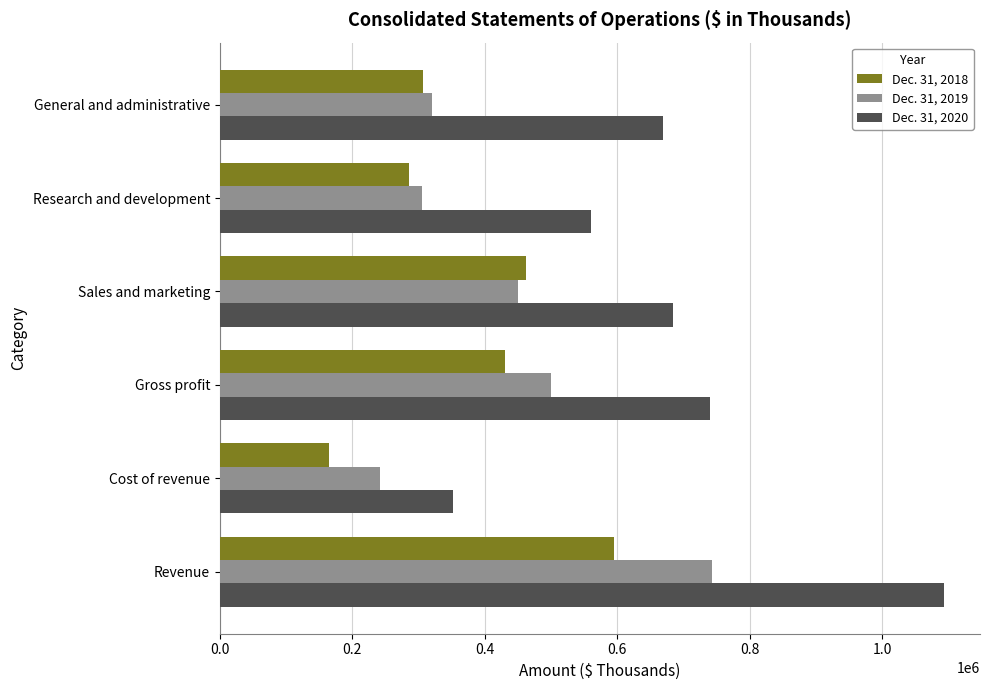

Rank the series by their maximum value, from highest to lowest.

Dec. 31, 2020, Dec. 31, 2019, Dec. 31, 2018